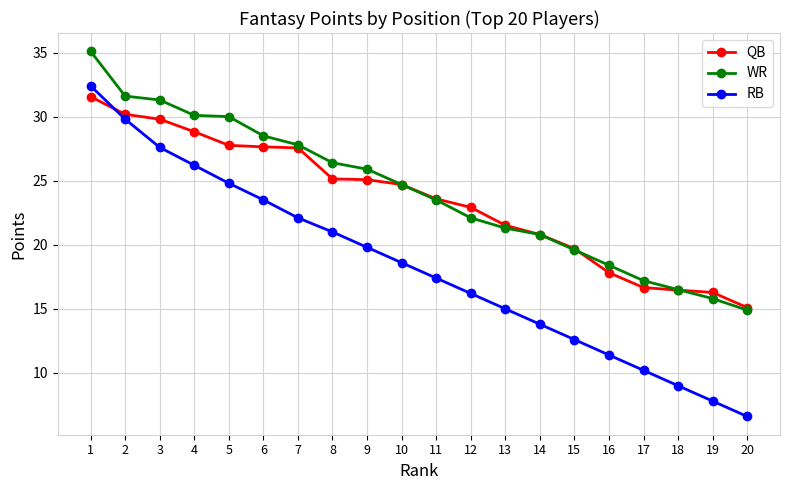

What is the total value across all series at 16?

47.6